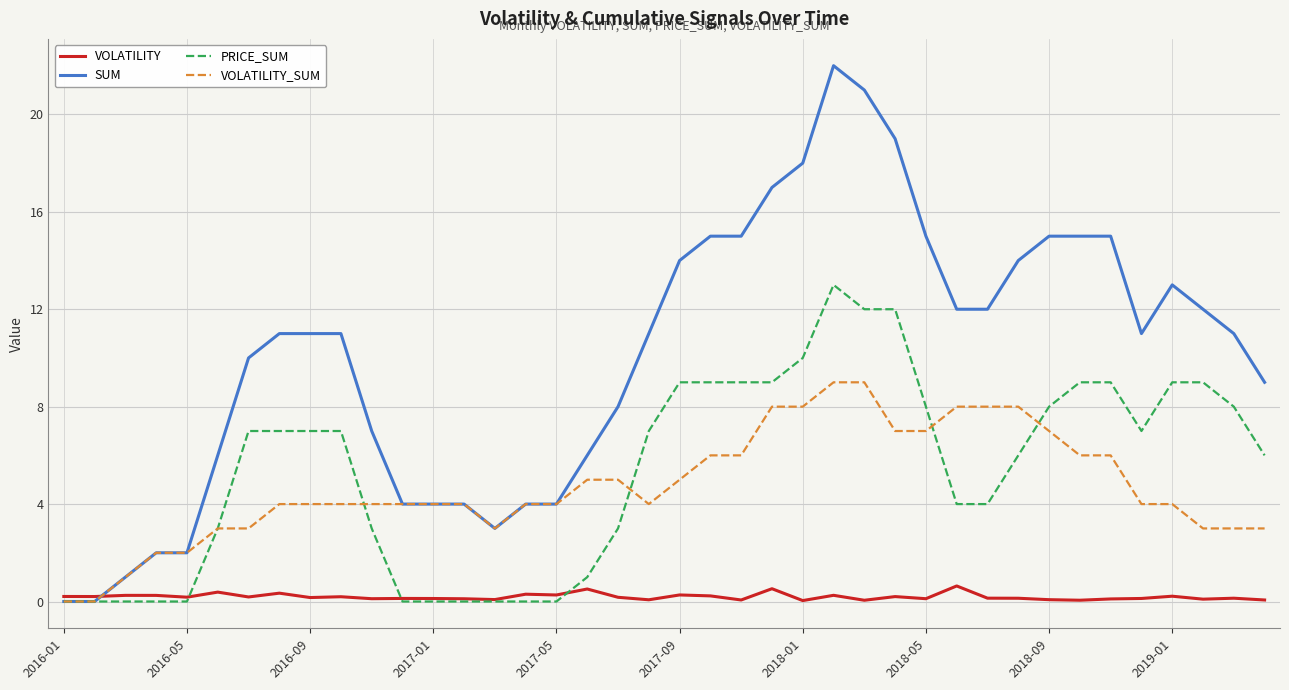

Which series has the largest total across all categories?

SUM